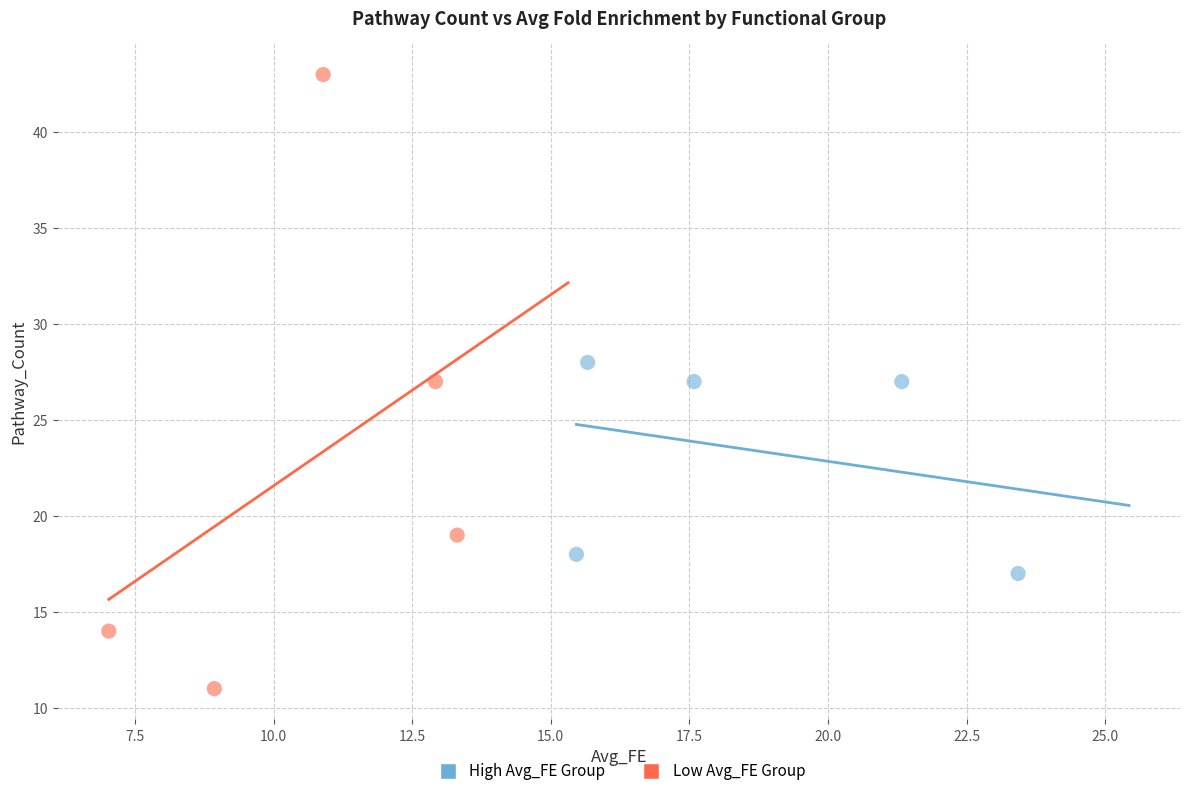

What are all the series names shown in the legend?

High Avg_FE Group, Low Avg_FE Group